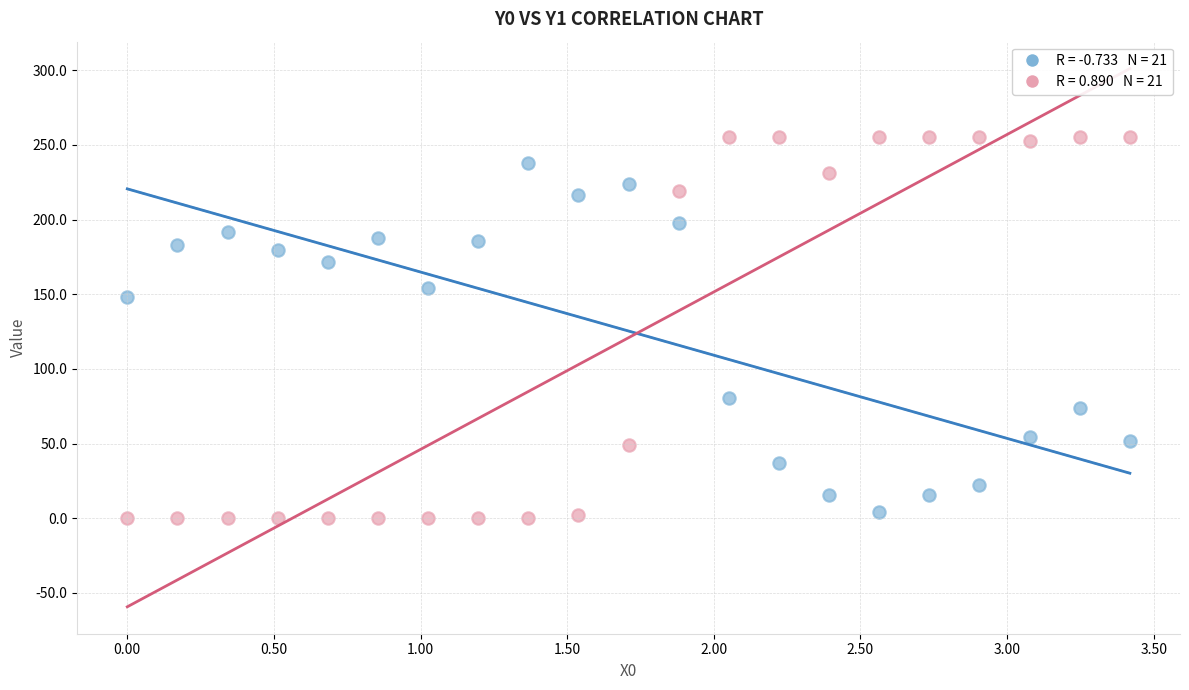

Across all series, what Y value is closest to 127?

148.0